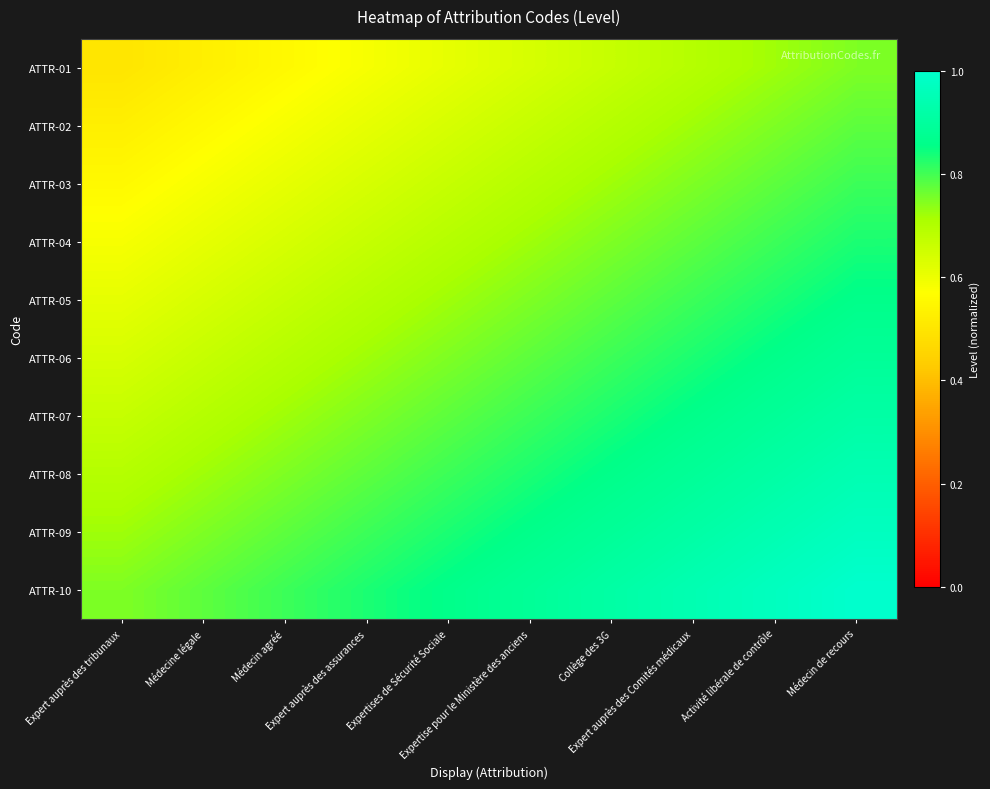

Which series has the largest total across all categories?

ATTR-10